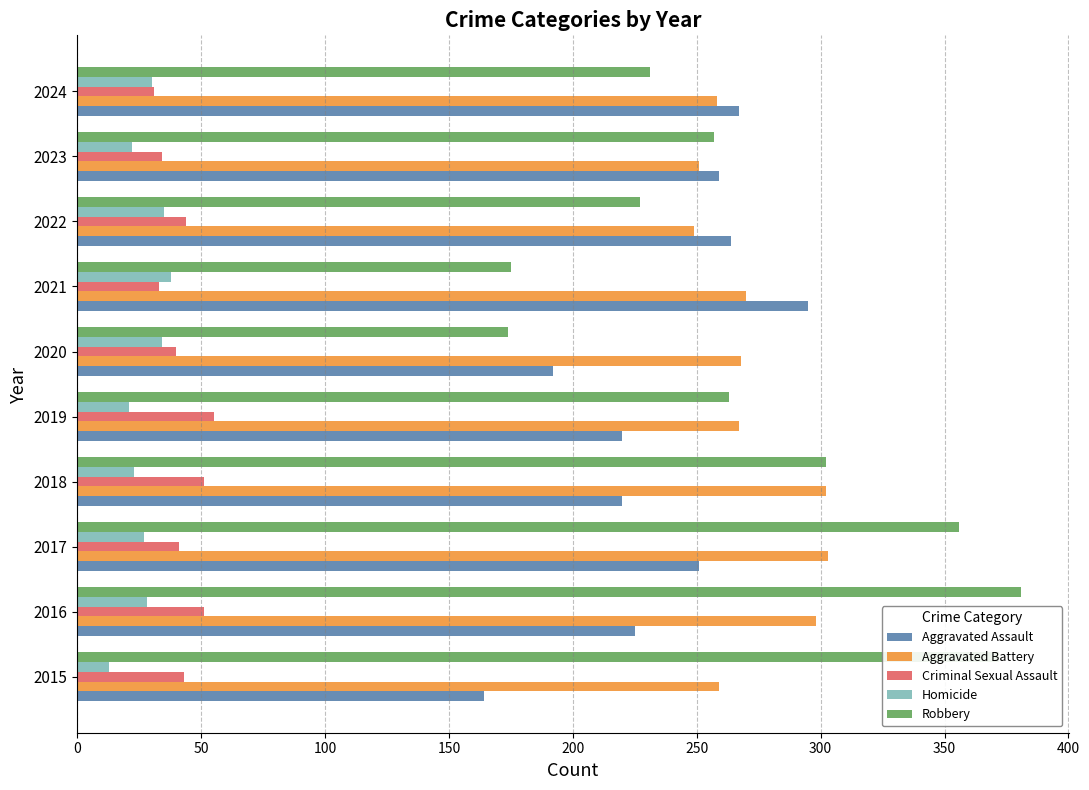

What are all the series names shown in the legend?

Aggravated Assault, Aggravated Battery, Criminal Sexual Assault, Homicide, Robbery